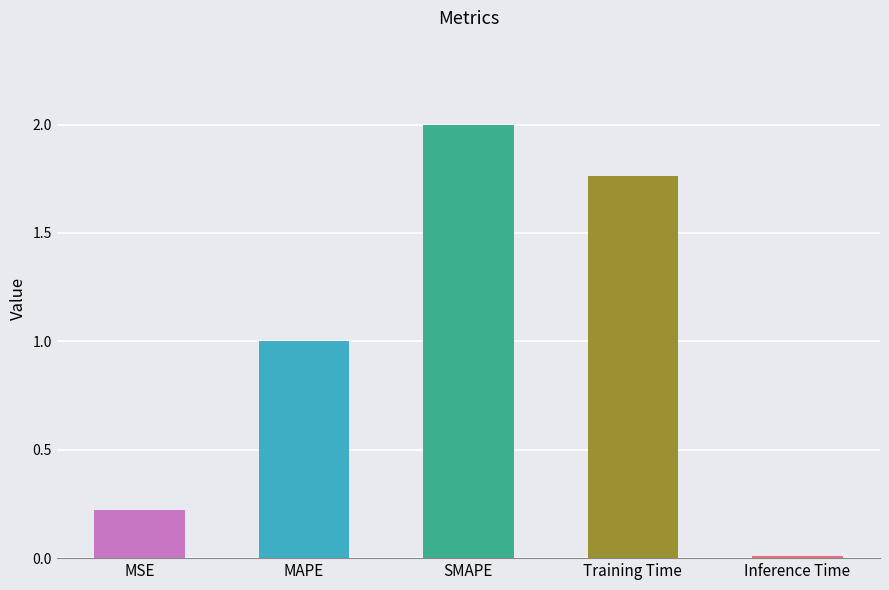

Is it true that the value at Training Time is 1.8?

True